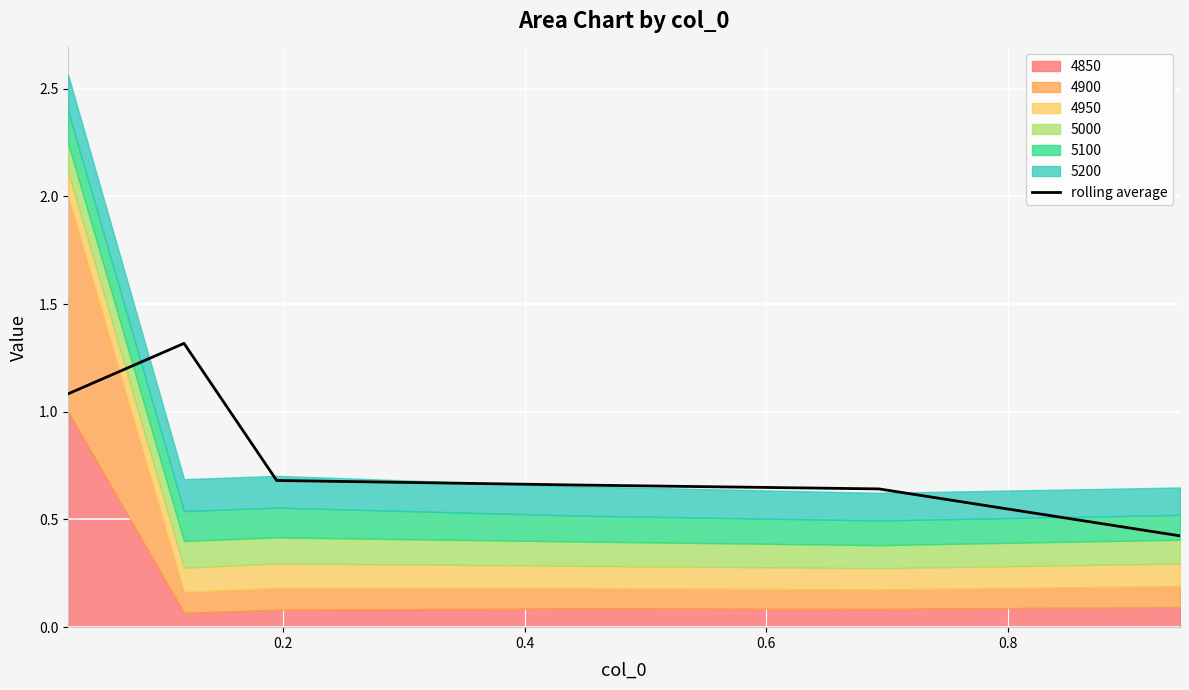

What is the minimum value for rolling average?

0.4